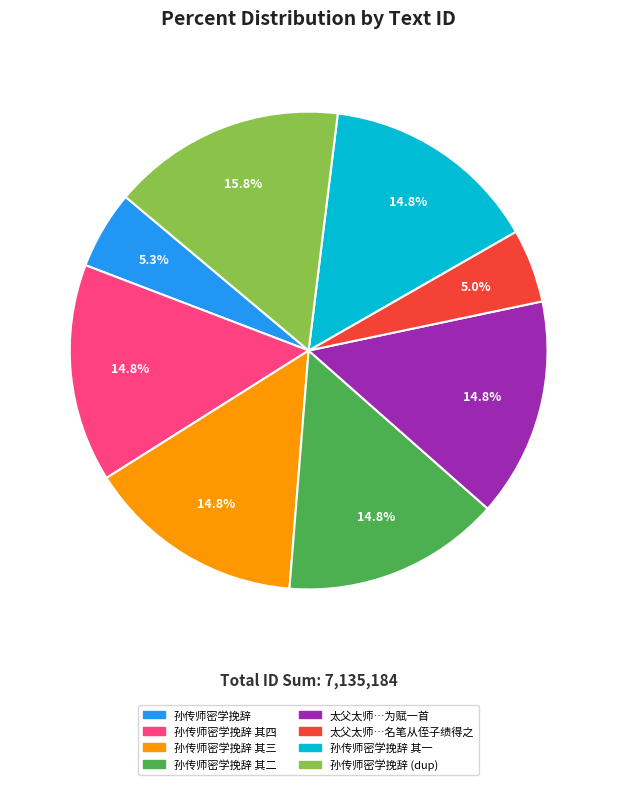

What portion of the pie excludes 孙传师密学挽辞?

94.7%